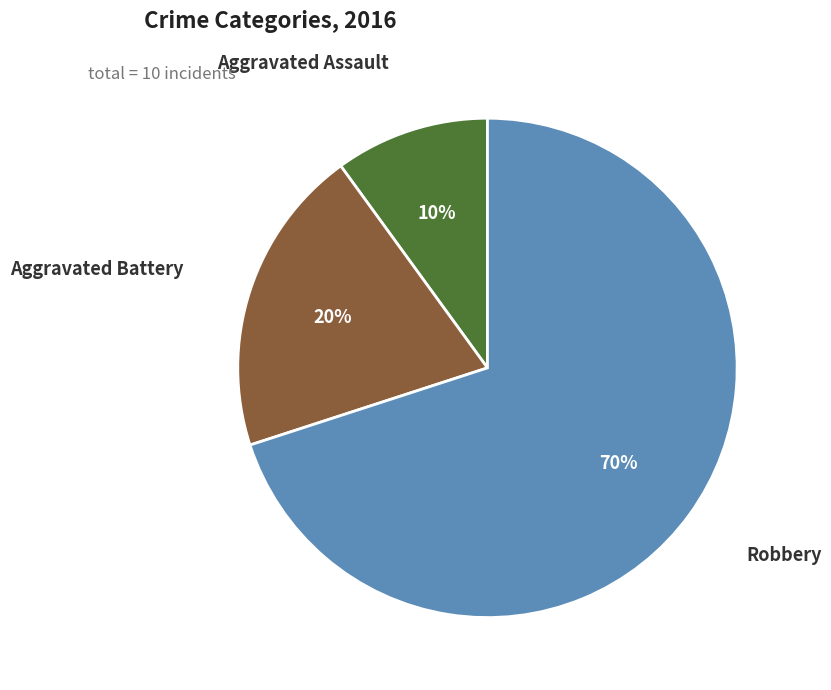

Which has a higher value, Aggravated Battery or Aggravated Assault?

Aggravated Battery